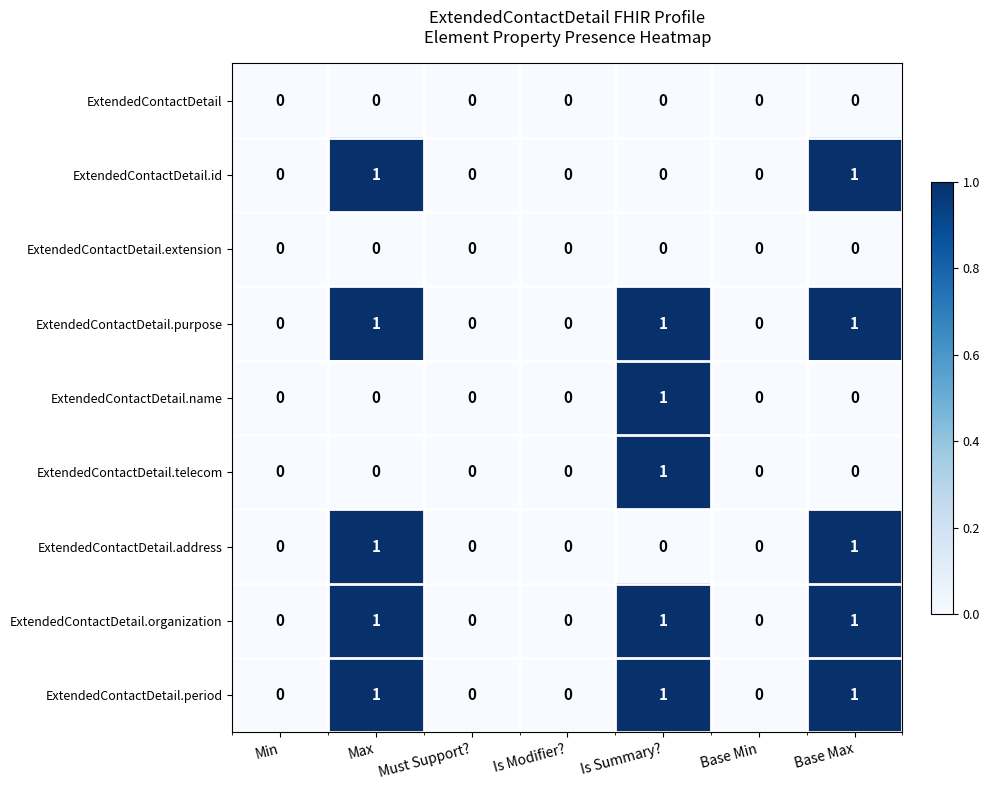

Is the value of ExtendedContactDetail at Must Support? greater than the value of ExtendedContactDetail.organization at Is Summary??

No